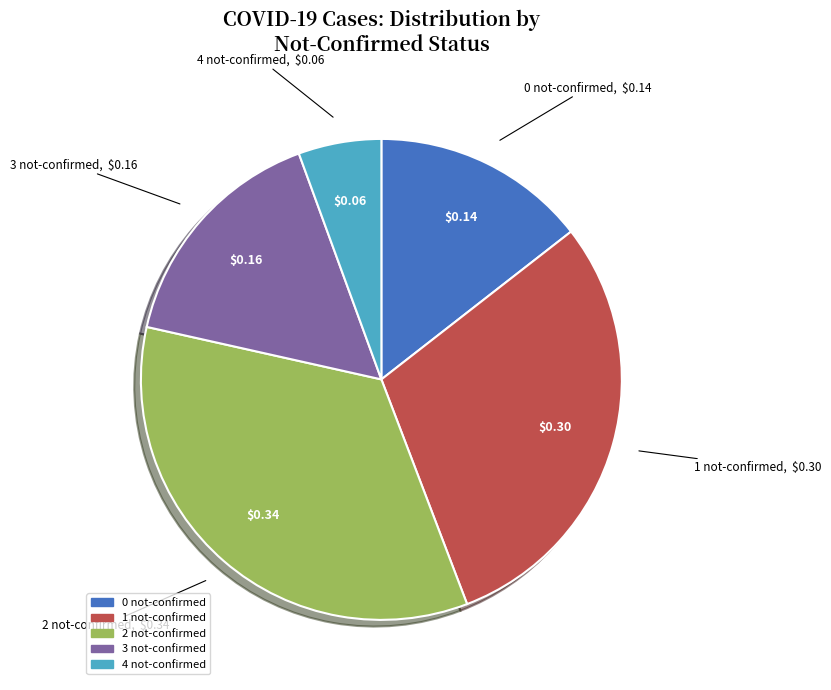

Does any single category account for the majority?

No